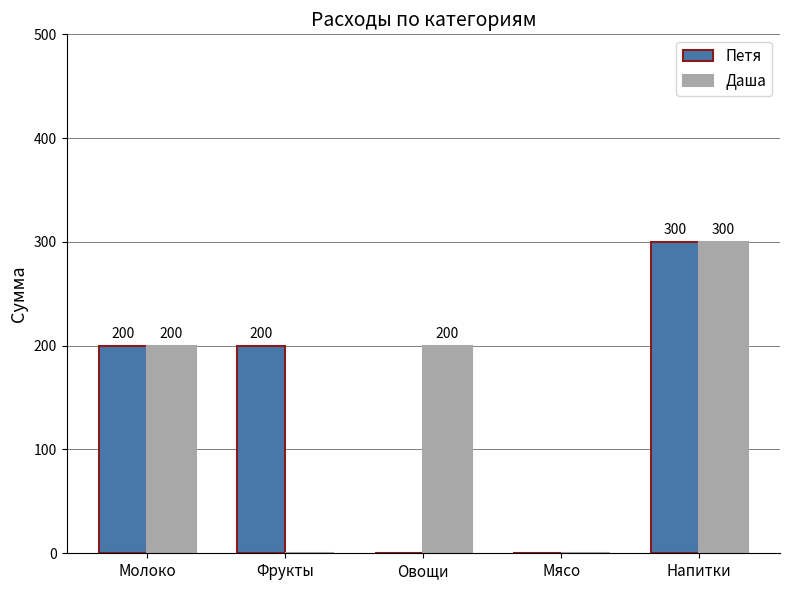

Reading left to right, extract all data points from this chart.

Петя: Молоко=200	Фрукты=200	Овощи=0	Мясо=0	Напитки=300
Даша: Молоко=200	Фрукты=0	Овощи=200	Мясо=0	Напитки=300